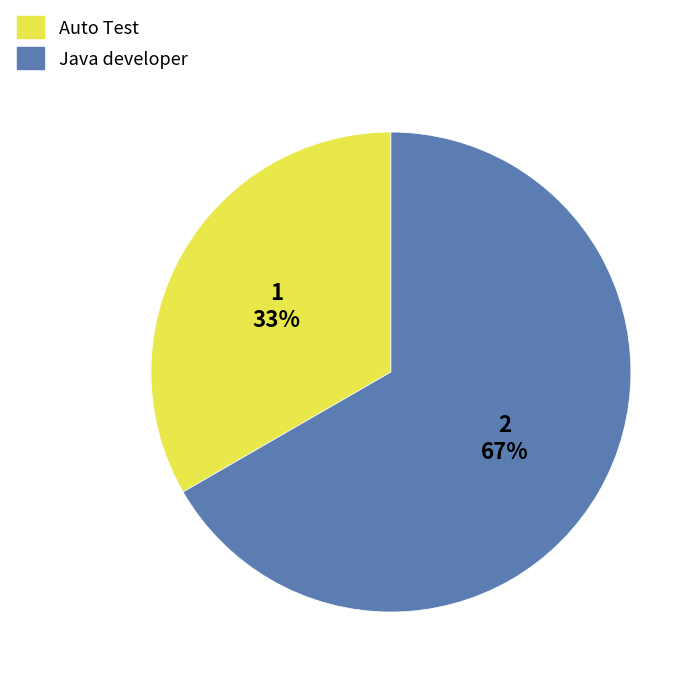

Which category has the biggest portion of the pie?

Java developer